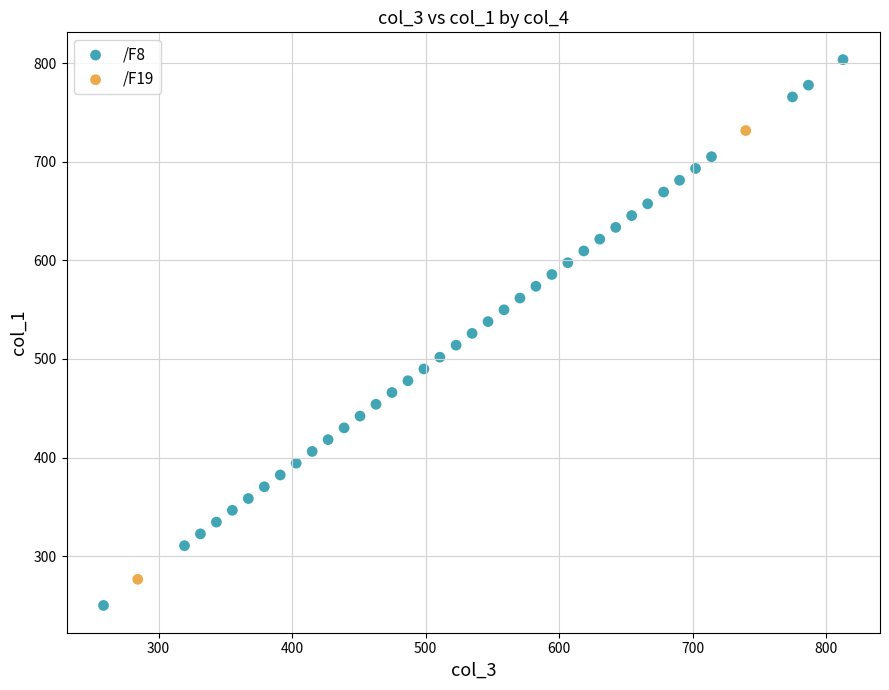

What are all the series names shown in the legend?

/F8, /F19